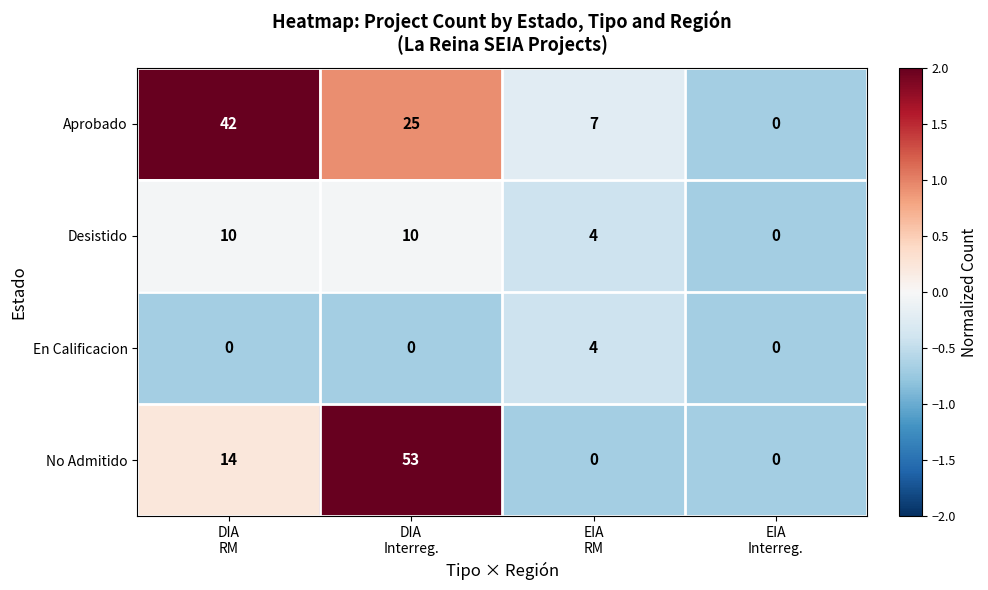

How many values in the Aprobado series are below 25?

2